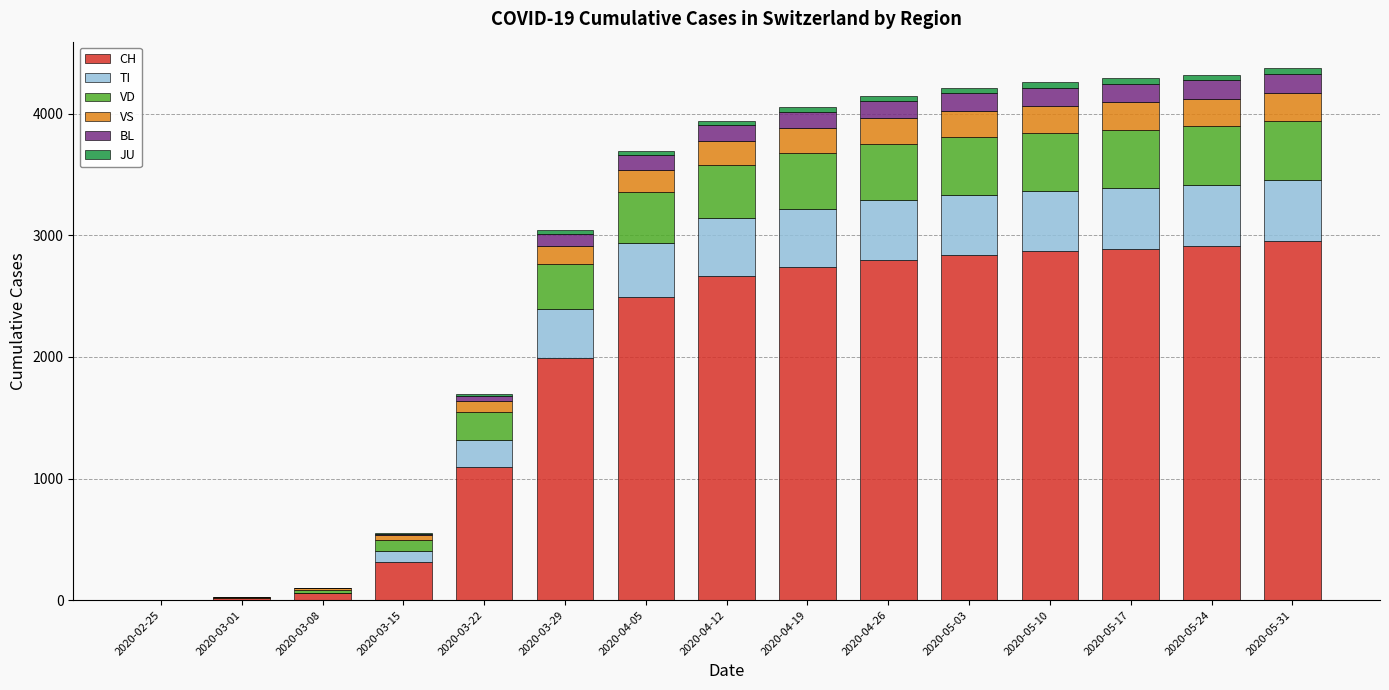

Where is CH nearest to the value 1475?

2020-03-22